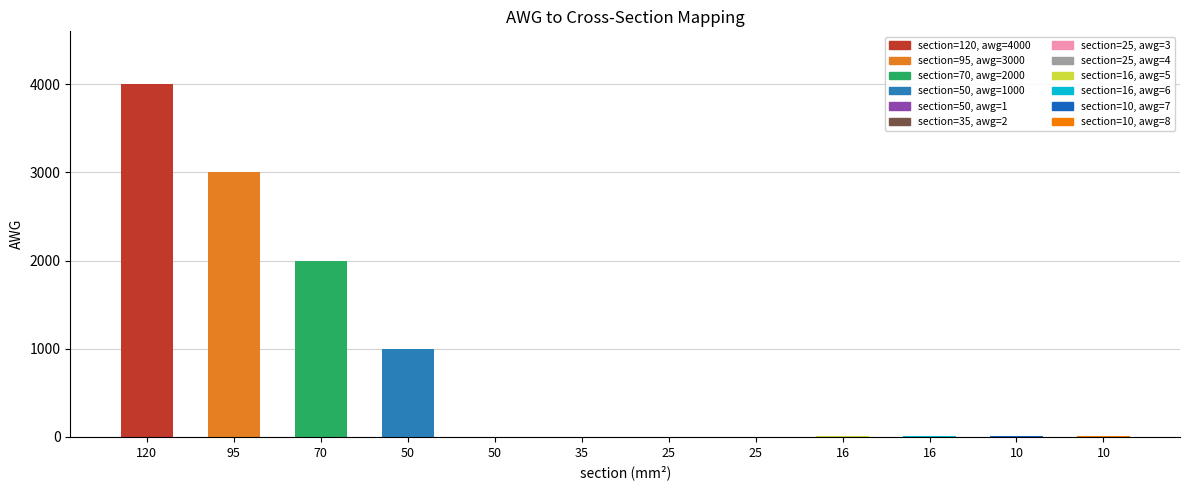

How many data points does each series have?

12